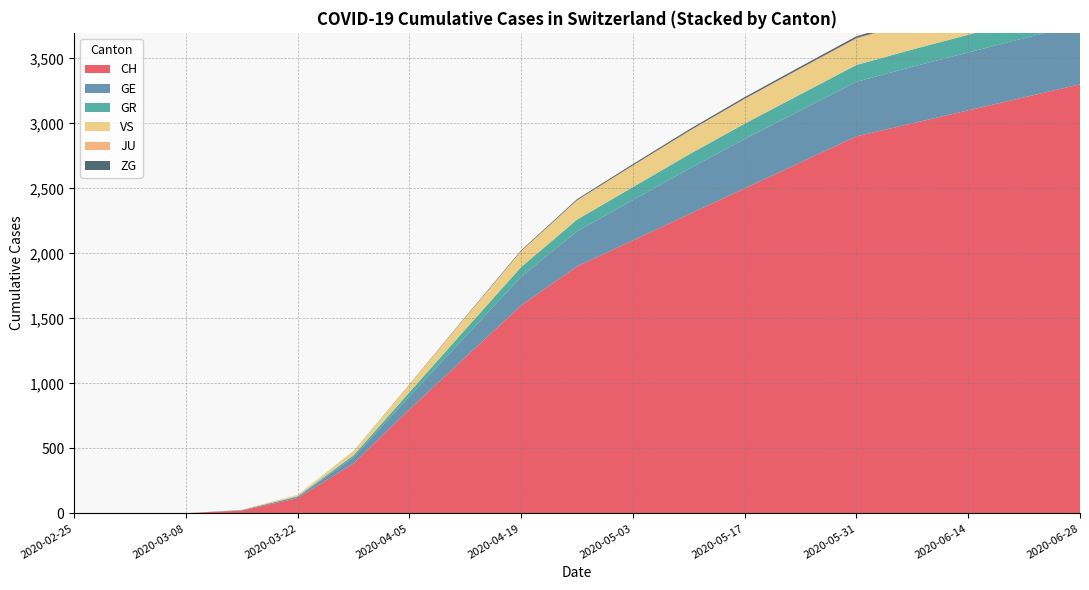

Reading left to right, extract all data points from this chart.

CH: 0	0	2	22	118	384	800	1200	1600	1900	2100	2300	2500	2700	2900	3000	3100	3200	3300
GE: 0	0	0	4	10	48	100	160	220	270	310	350	380	400	420	435	445	455	460
GR: 0	0	0	0	4	15	32	55	75	90	100	110	118	124	129	133	136	138	140
VS: 0	0	0	2	11	31	58	90	120	145	162	175	185	193	199	204	208	211	213
JU: 0	0	0	0	0	0	1	2	3	4	5	6	7	7	8	8	8	8	8
ZG: 0	0	0	0	0	1	2	4	6	8	10	11	12	13	14	14	15	15	15